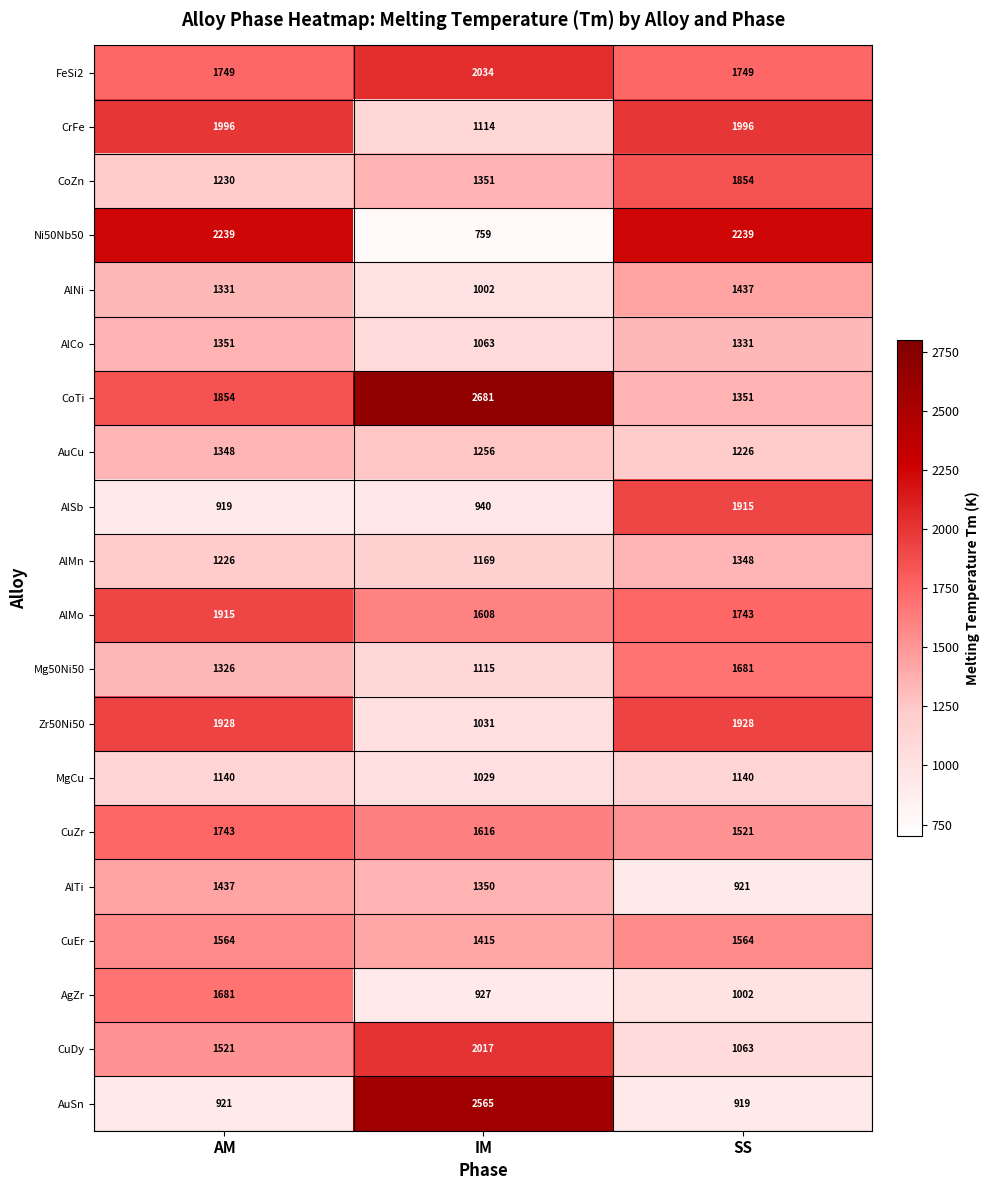

At how many categories does at least one series exceed 2181?

3